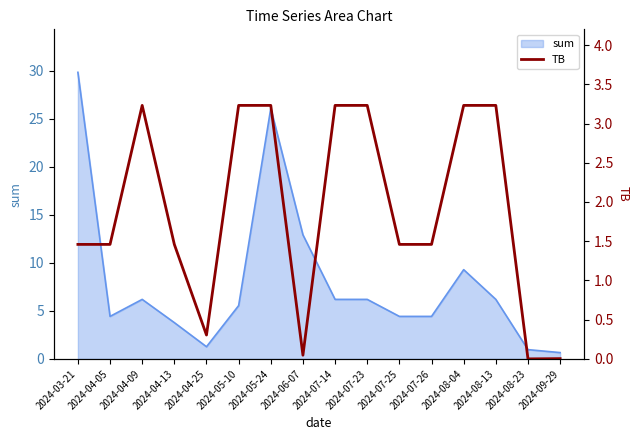

Which category has the highest value in the sum series?

2024-03-21